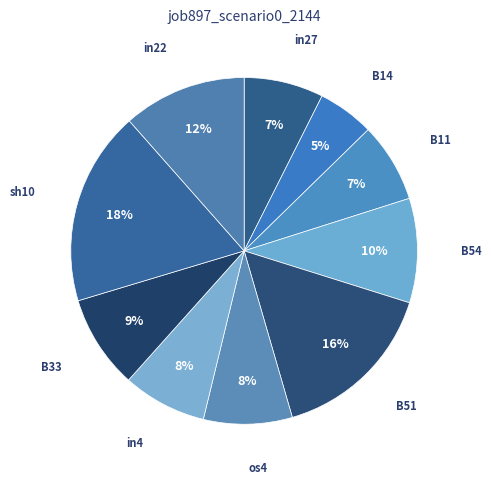

How many segments does this pie chart have?

10